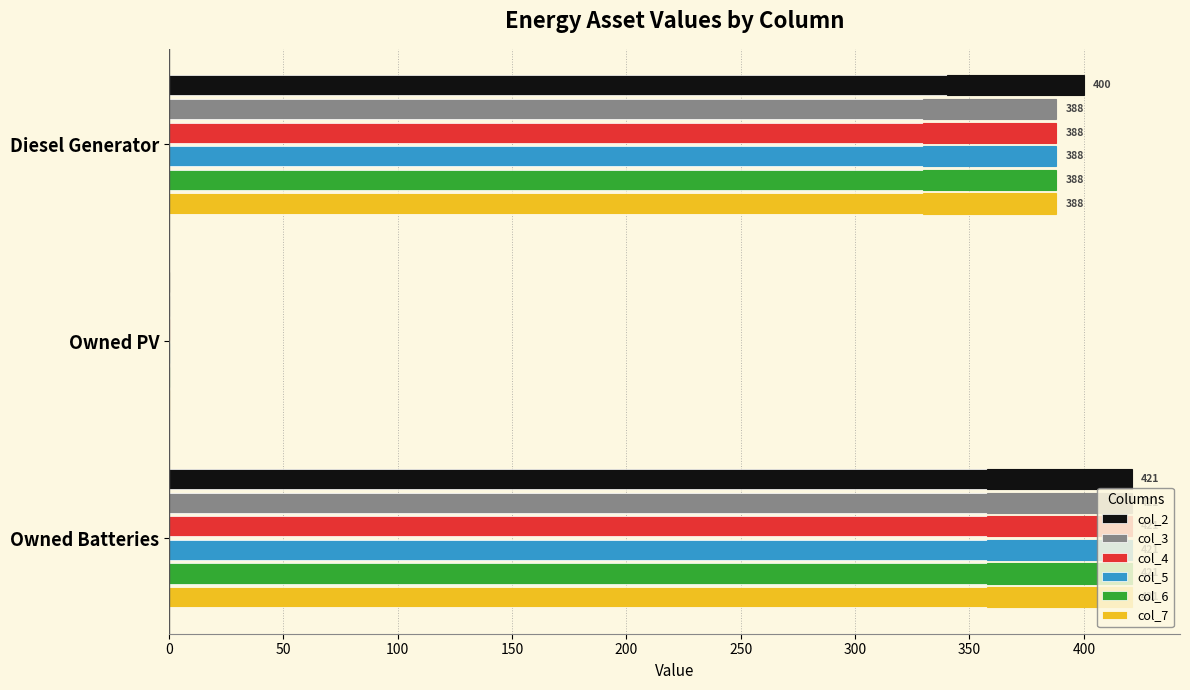

What is the difference between the maximum and minimum values in the col_7 series?

421